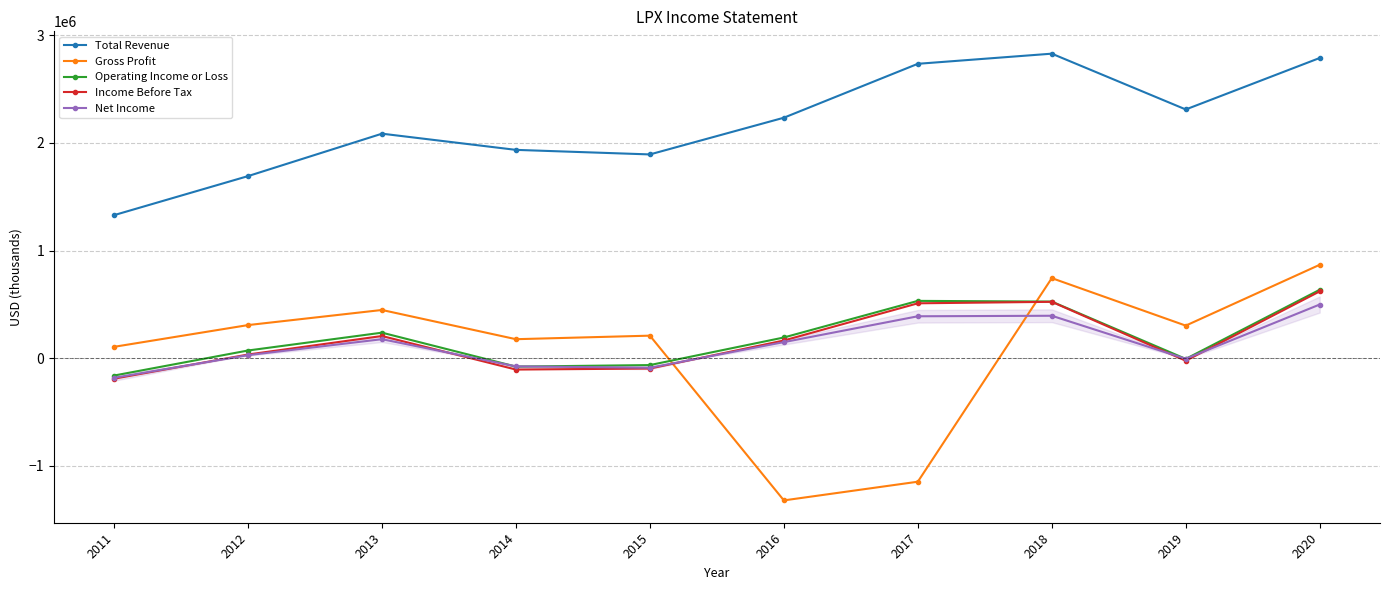

How many lines are shown in the chart?

5